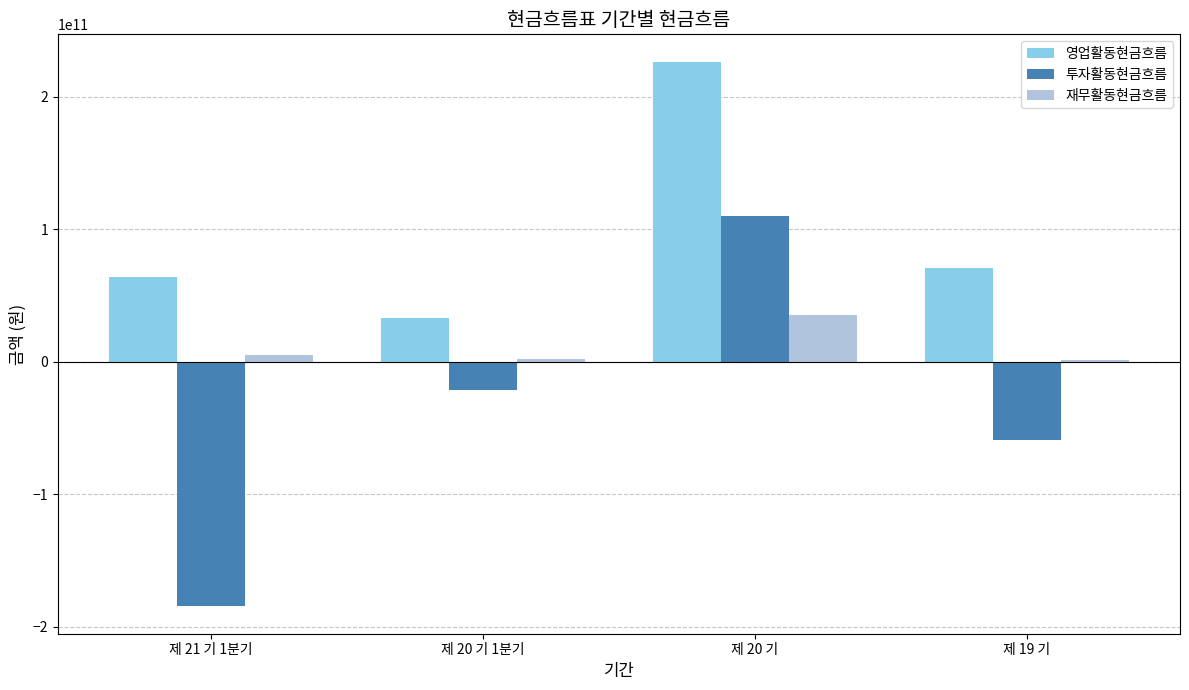

Where does the 영업활동현금흐름 series first go above 70952462132?

제 20 기